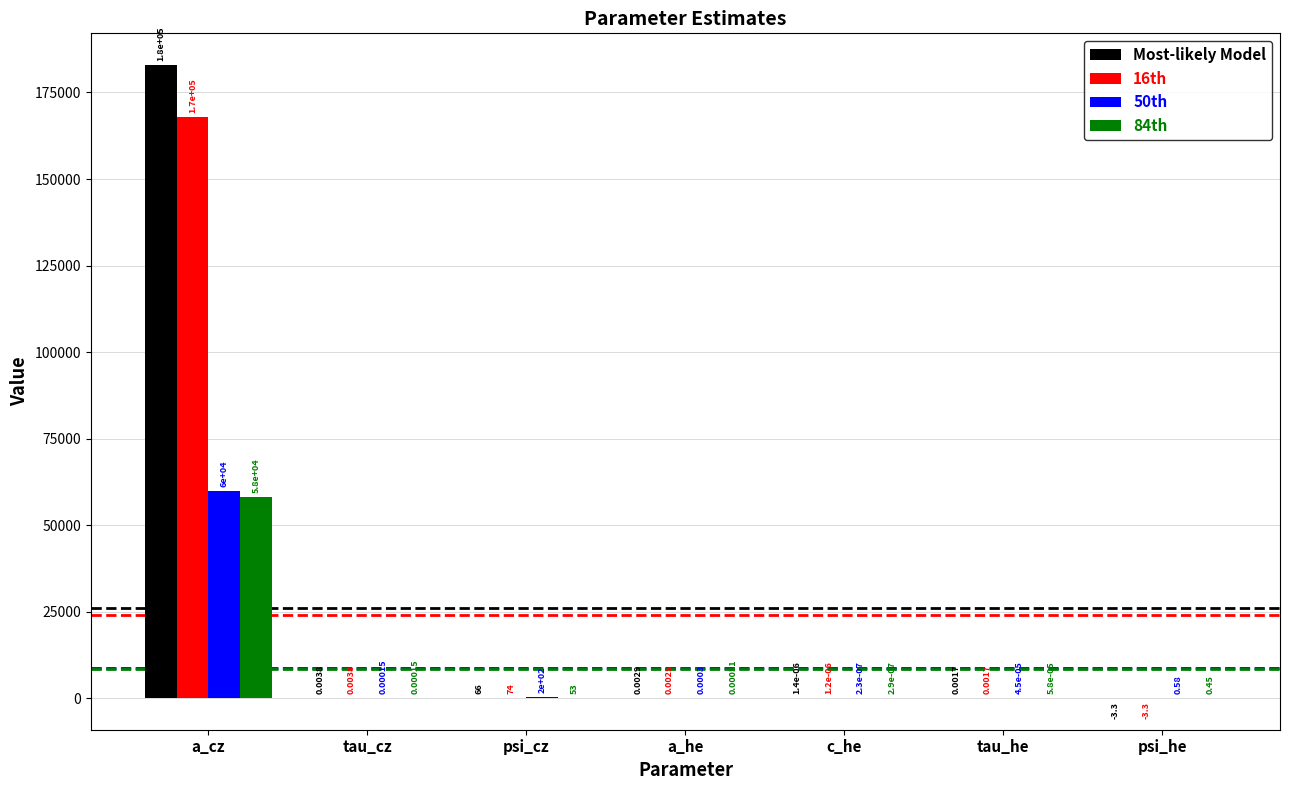

How many categories are shown in the chart?

7